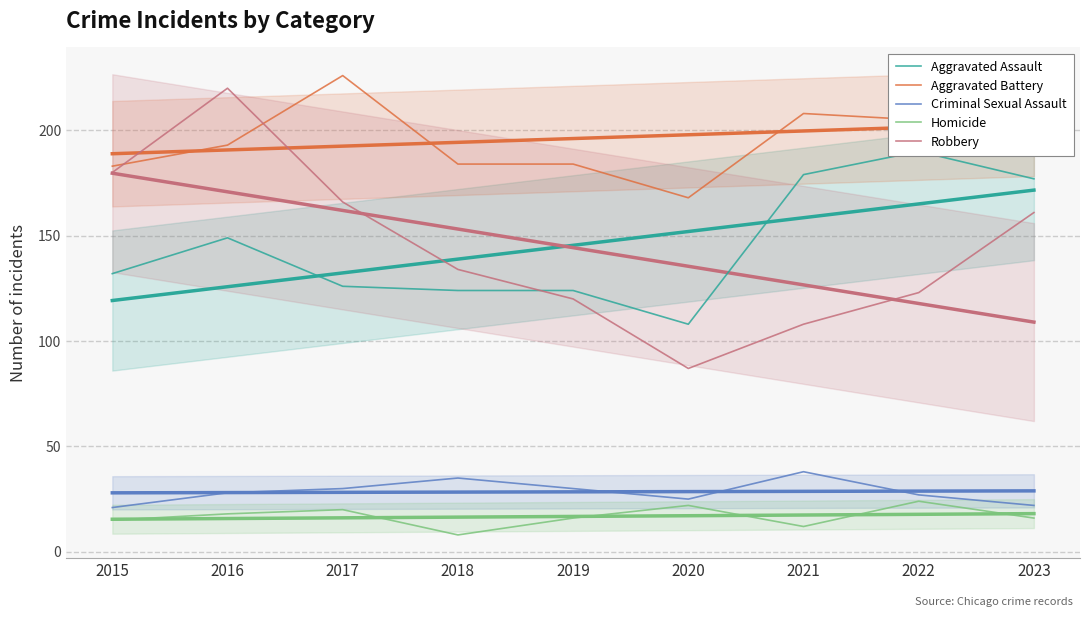

What is the average value of the Criminal Sexual Assault series?

28